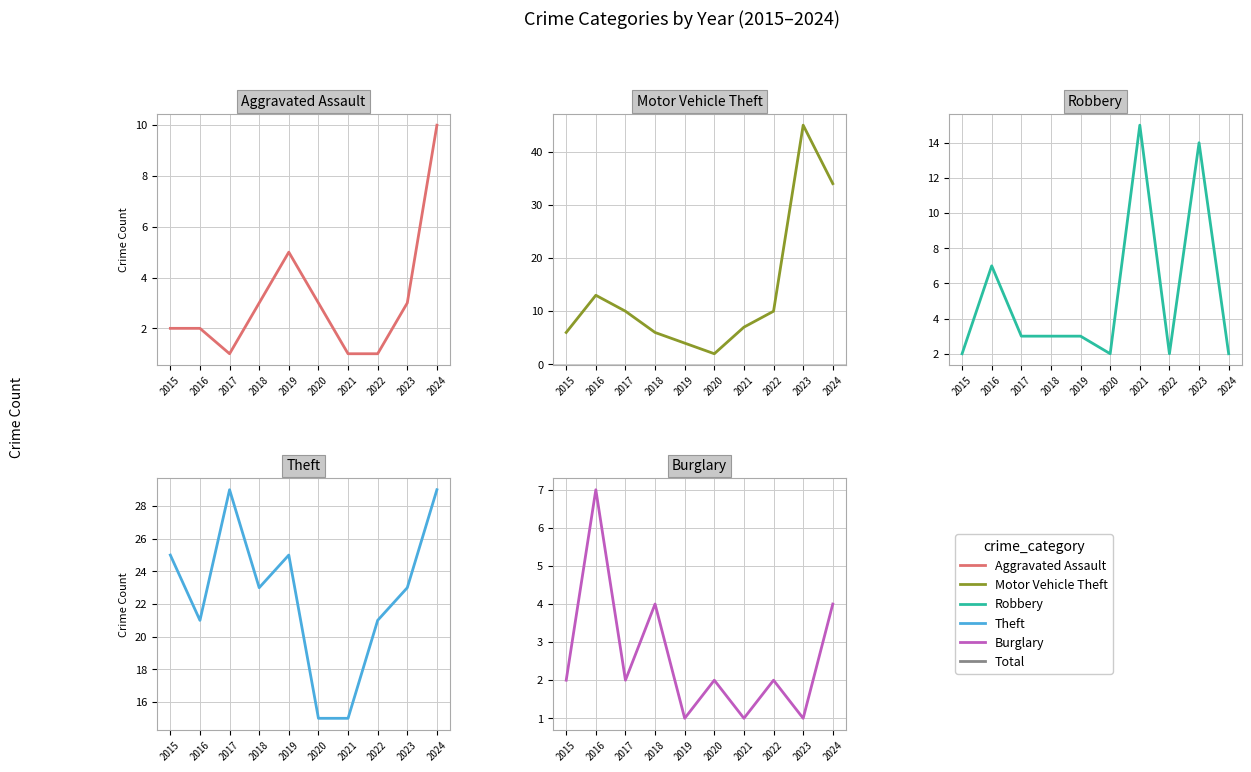

What is the spread (max minus min) of values at 2019?

24